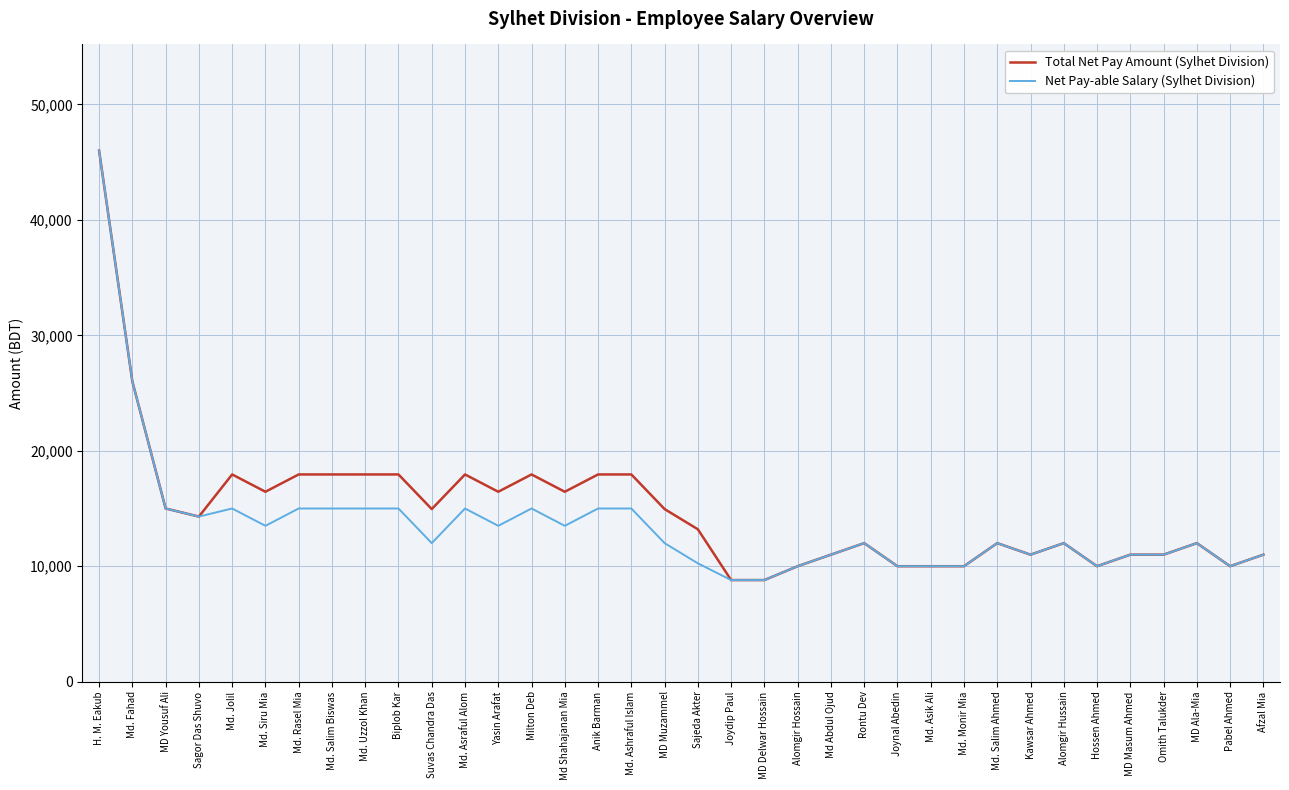

What is the total value across all series at Md. Uzzol Khan?

32950